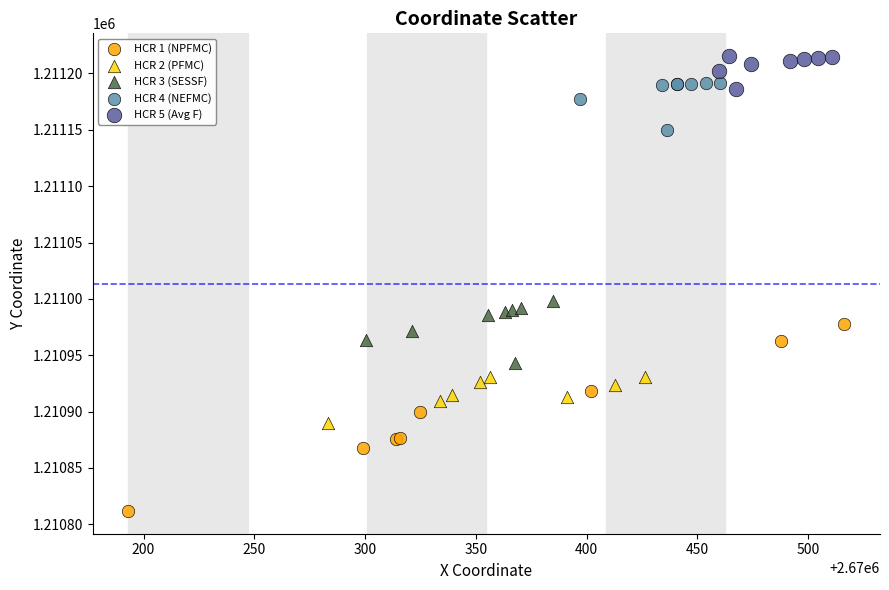

What are all the series names shown in the legend?

HCR 1 (NPFMC), HCR 2 (PFMC), HCR 3 (SESSF), HCR 4 (NEFMC), HCR 5 (Avg F)